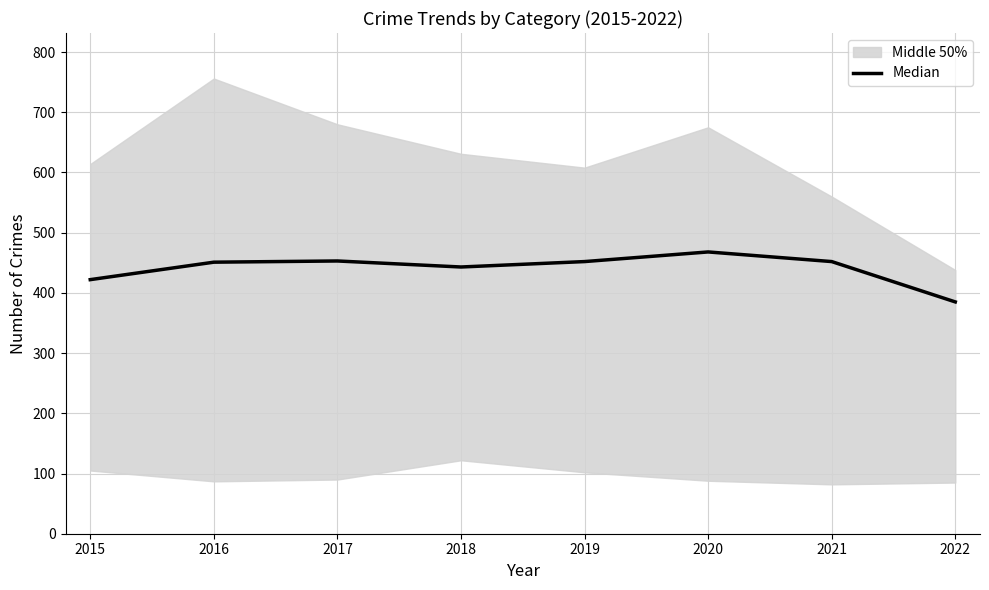

List the labels in order of value, smallest first.

2022, 2015, 2018, 2016, 2019, 2021, 2017, 2020